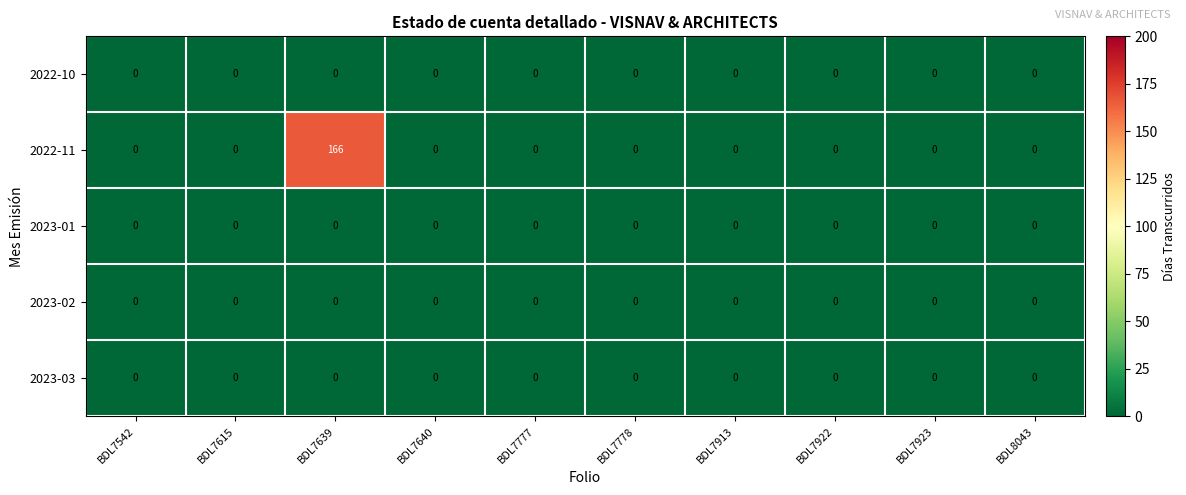

What is the spread (max minus min) of values at BDL7639?

166